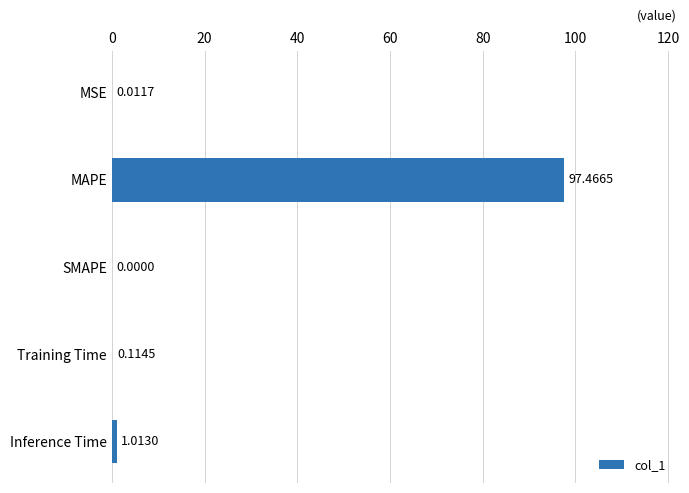

Which has a higher value, Inference Time or MSE?

Inference Time